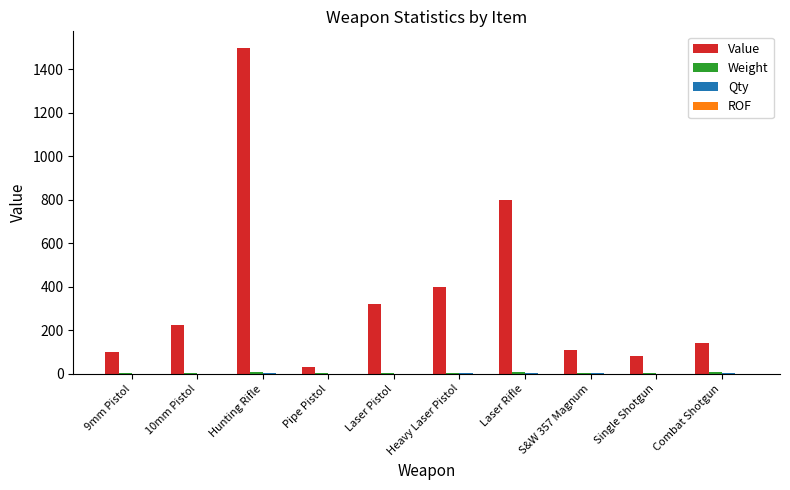

Which series has the largest total across all categories?

Value